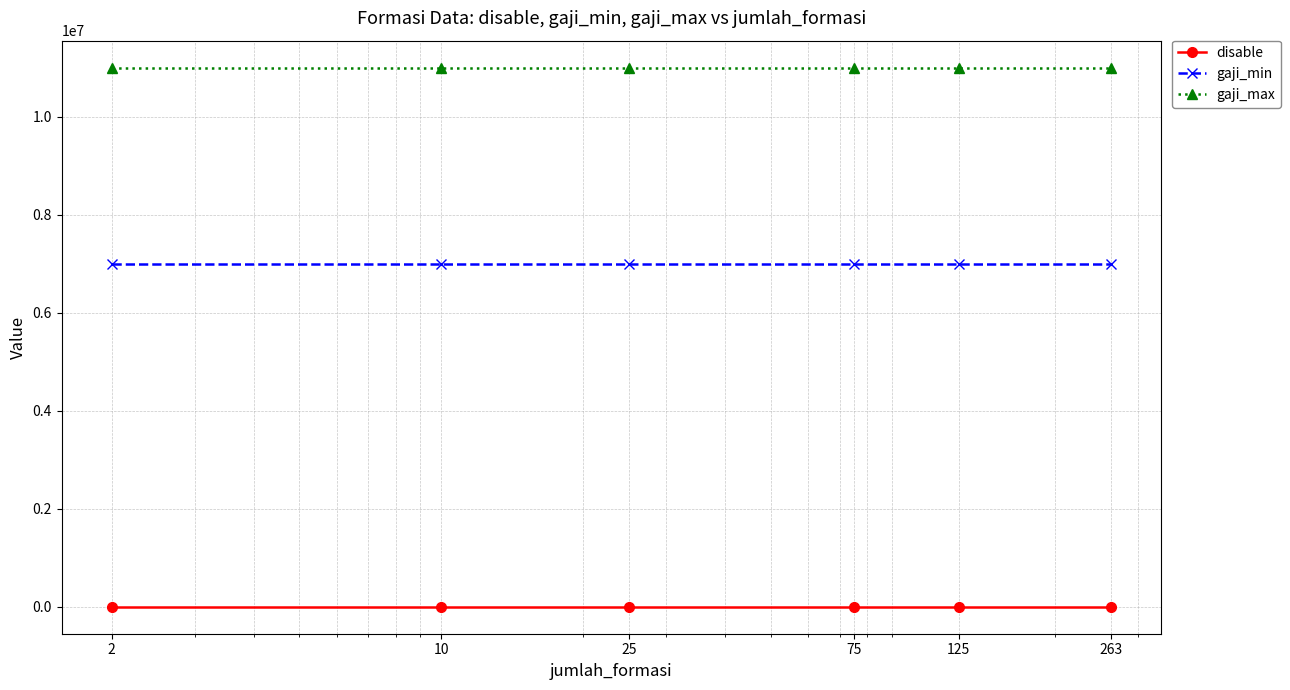

True or false: gaji_max and gaji_min cross at least once.

False